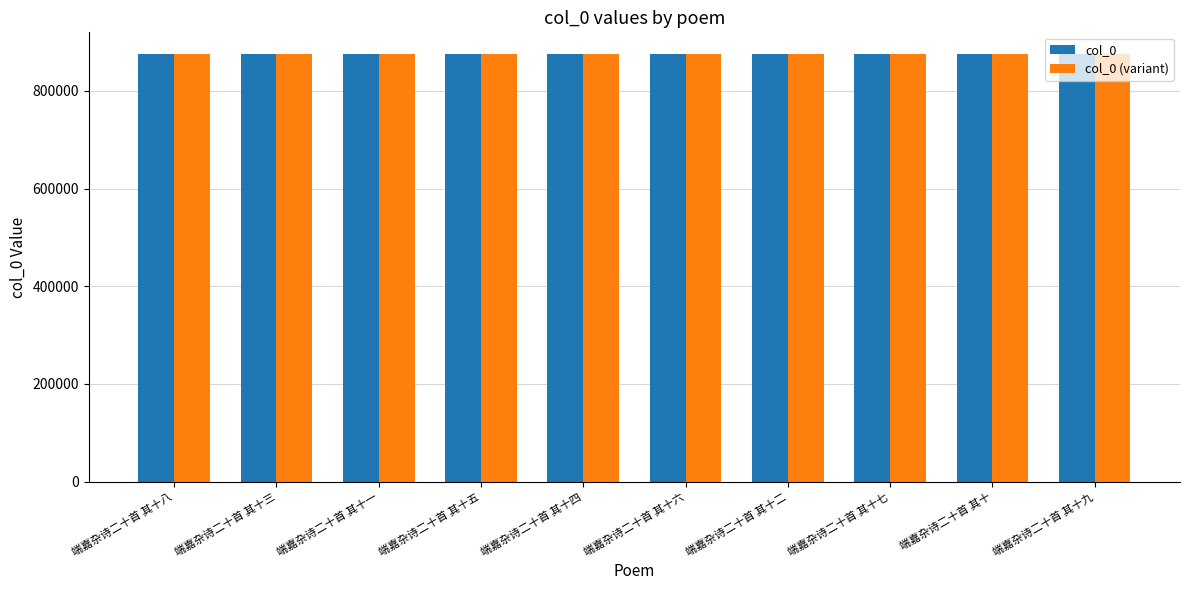

True or false: col_0 (variant) has a value of 213035 at 端嘉杂诗二十首 其十二.

False